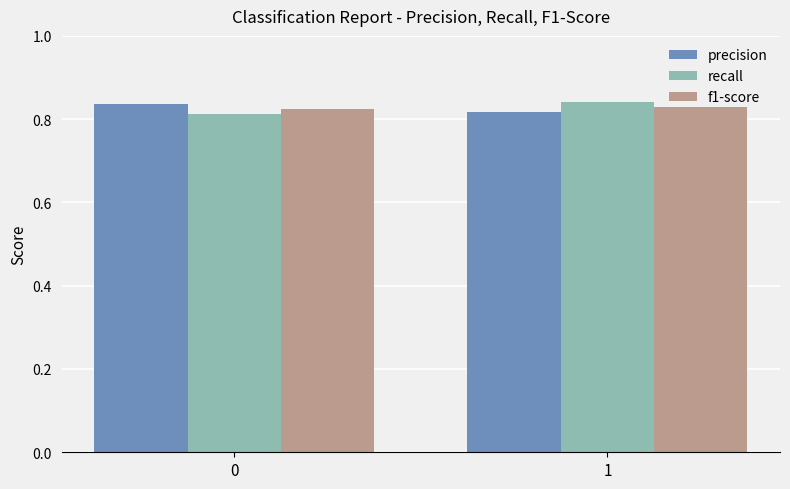

How many precision values are between 0 and 1?

2